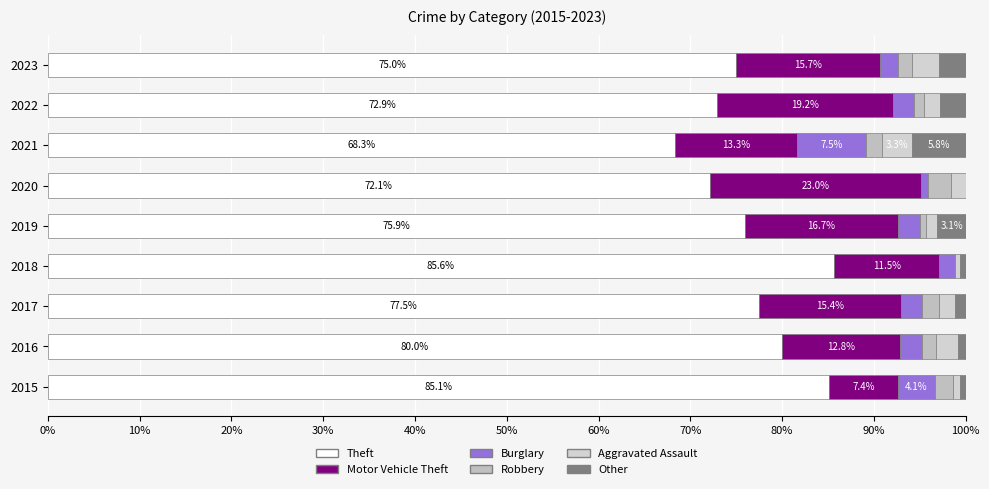

How many series are shown in this chart?

6